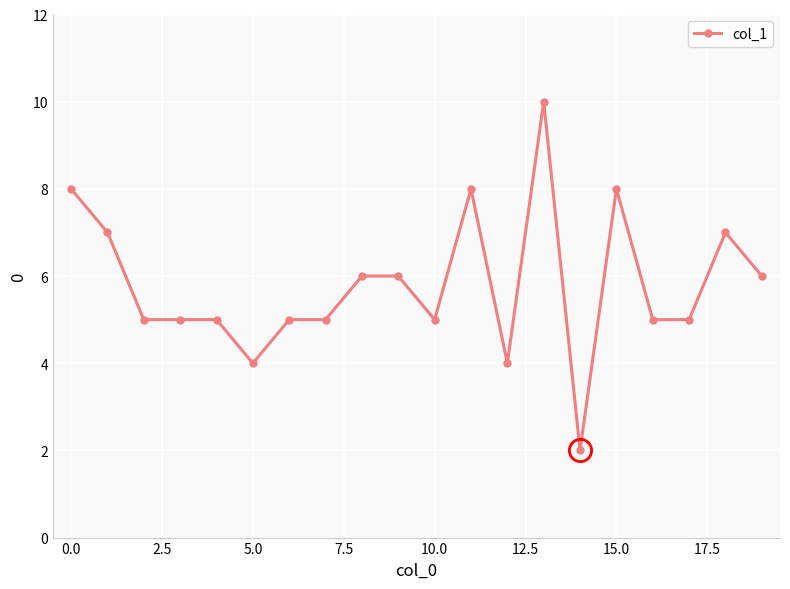

Count the number of data series in this chart.

1